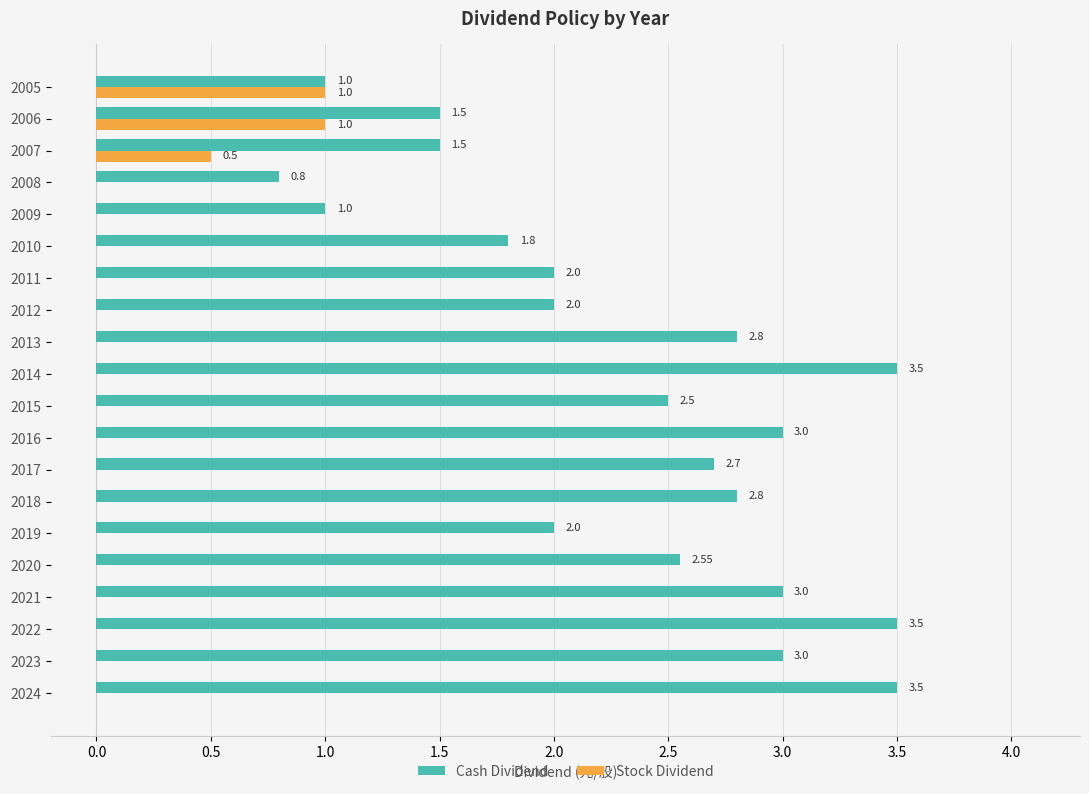

Which series has the largest total across all categories?

Cash Dividend